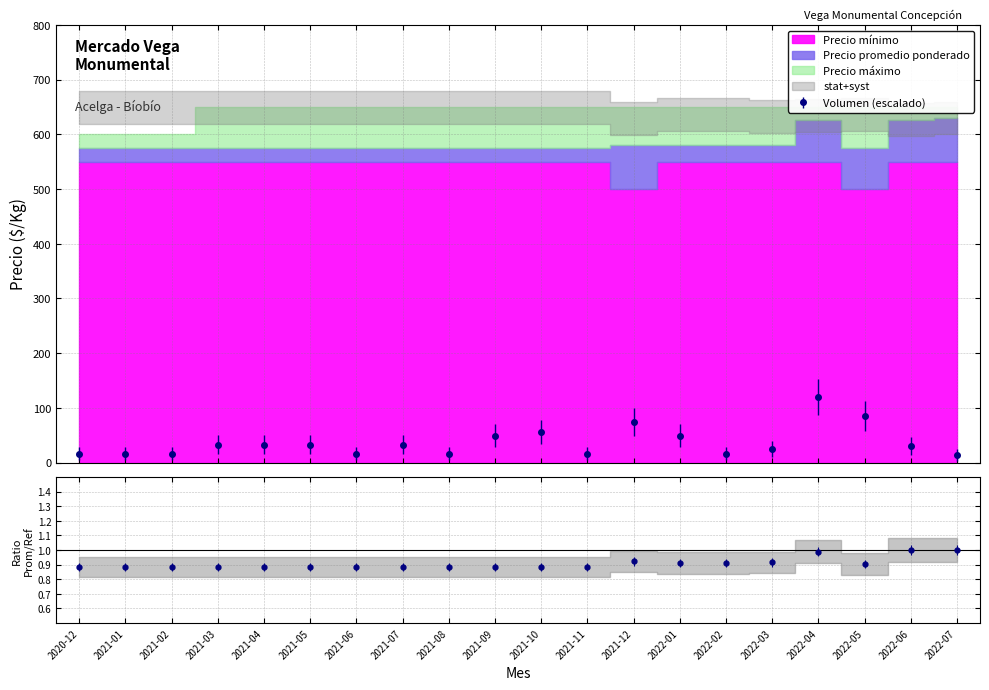

At which category does the chart reach its minimum across all series?

2021-12